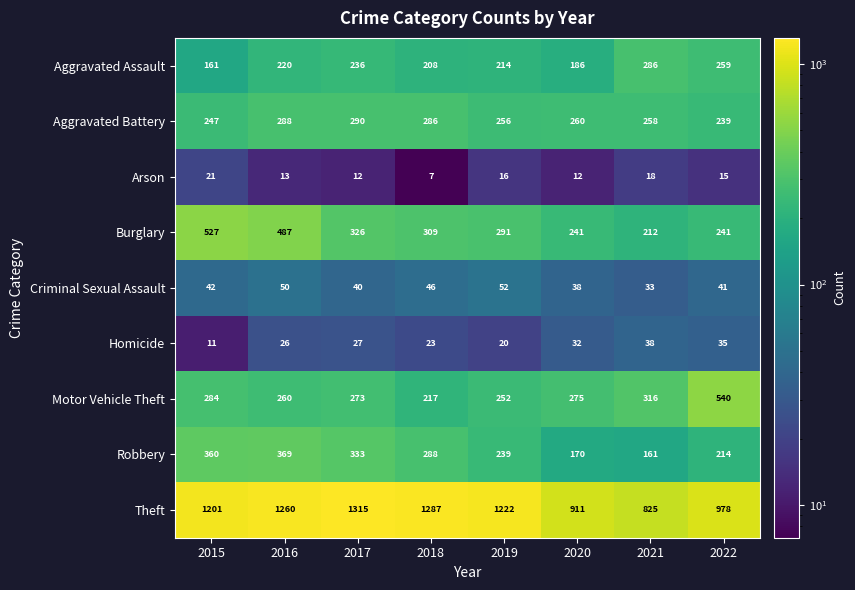

What is the sum of all Theft values?

8999